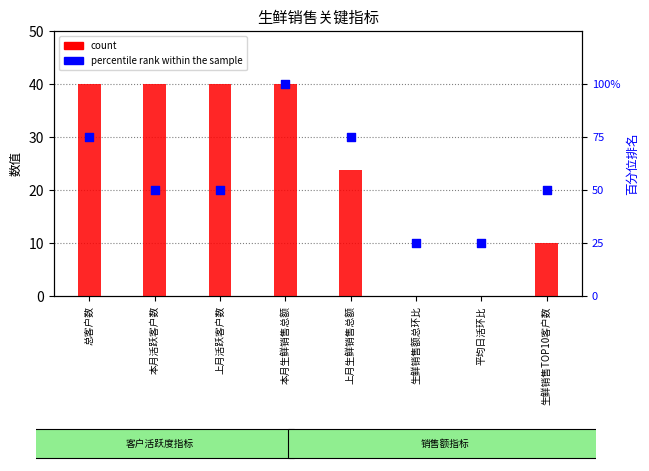

Which series has the largest total across all categories?

percentile rank within the sample